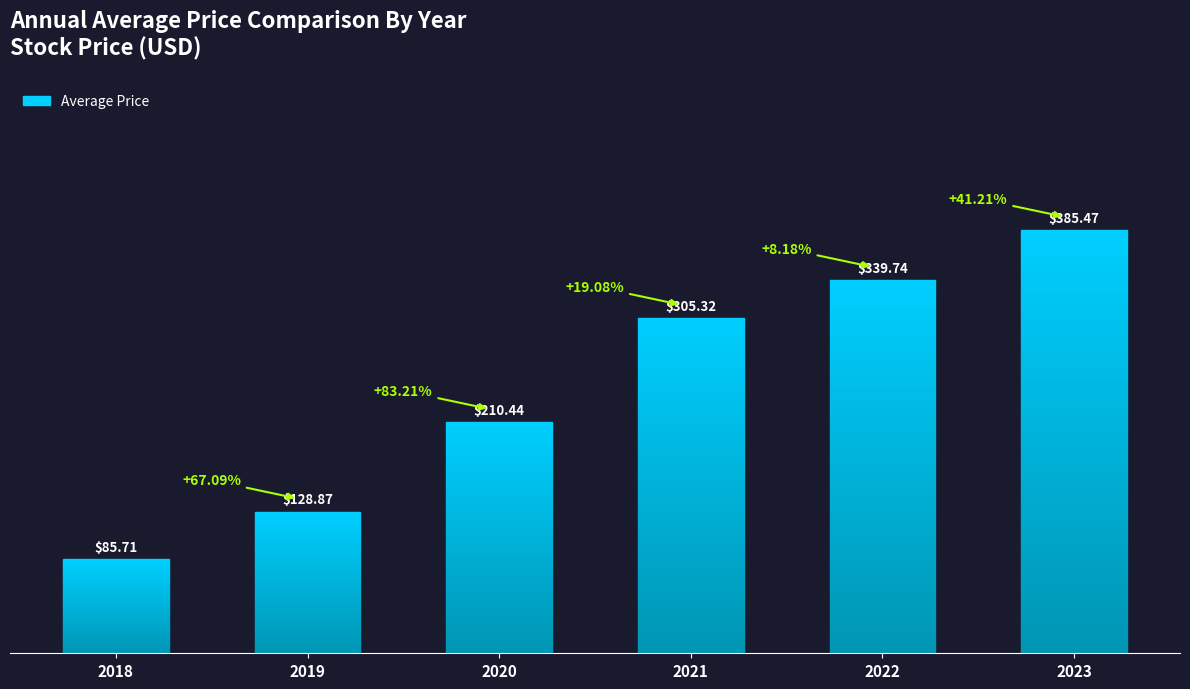

How many categories are shown in the chart?

6